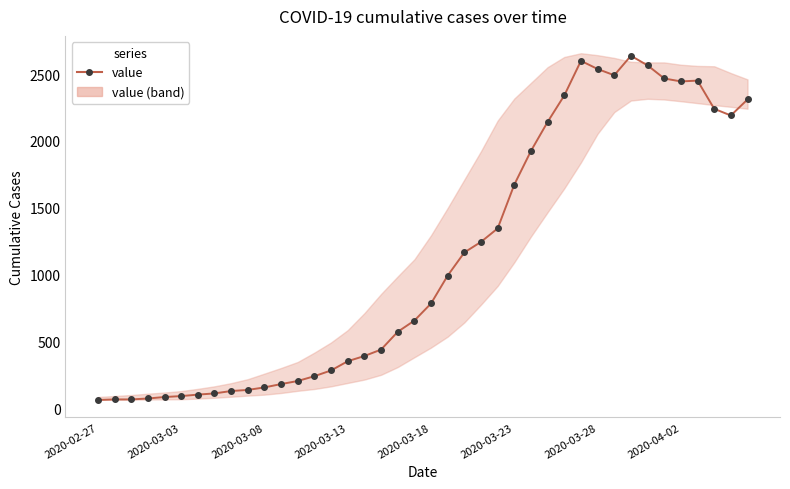

How many data points are less than 783?

20